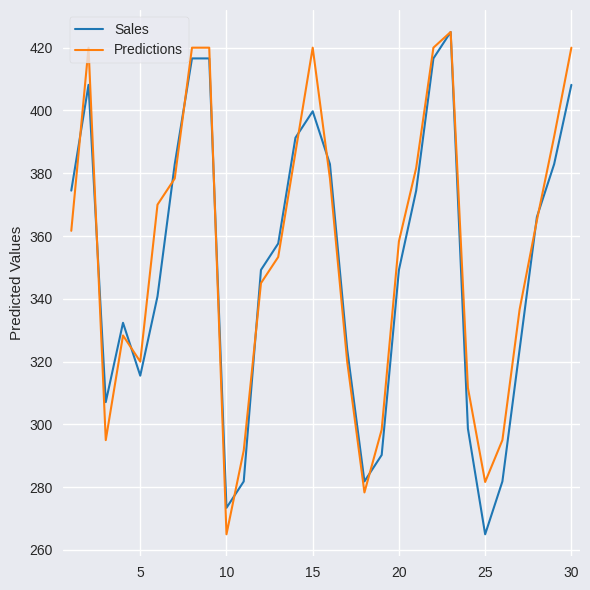

What is the difference between the maximum and minimum values in the Predictions series?

160.0